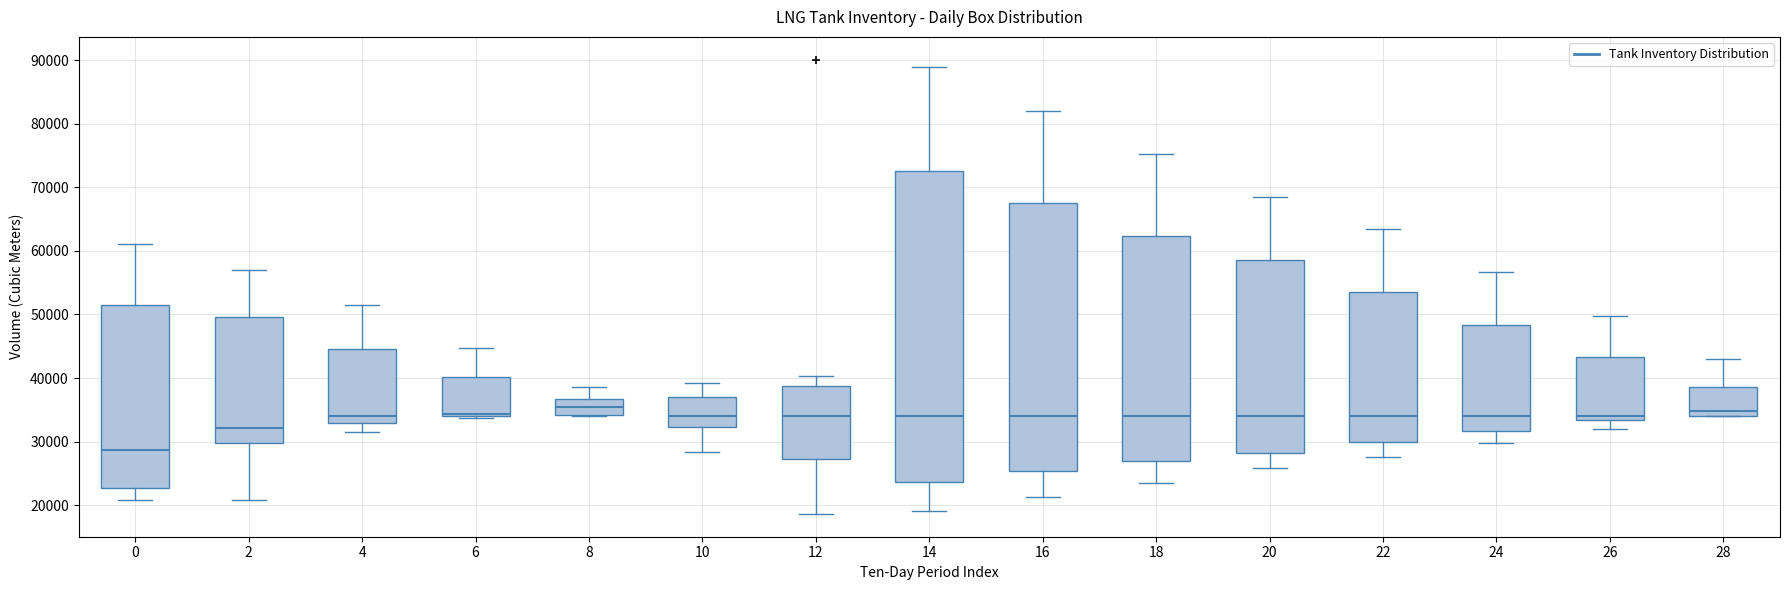

Reading left to right, transcribe this box plot: for each box, give where its median line is, the range the box spans, and where its two whiskers end, as read against the y-axis. The values are not printed on the chart, so give them approximately, as read against the axis.

0: median 29000, box 23000 to 52000, whiskers 21000 to 61000
2: median 32000, box 30000 to 50000, whiskers 21000 to 57000
4: median 34000, box 33000 to 45000, whiskers 31000 to 52000
6: median 34000 (just above the box's lower edge), box 34000 to 40000, whiskers 34000 to 45000
8: median 35000, box 34000 to 37000, whiskers 34000 (just below the box's lower edge) to 39000
10: median 34000, box 32000 to 37000, whiskers 28000 to 39000
12: median 34000, box 27000 to 39000, whiskers 19000 to 40000
14: median 34000, box 24000 to 73000, whiskers 19000 to 89000
16: median 34000, box 25000 to 67000, whiskers 21000 to 82000
18: median 34000, box 27000 to 62000, whiskers 24000 to 75000
20: median 34000, box 28000 to 59000, whiskers 26000 to 68000
22: median 34000, box 30000 to 54000, whiskers 28000 to 63000
24: median 34000, box 32000 to 48000, whiskers 30000 to 57000
26: median 34000, box 33000 to 43000, whiskers 32000 to 50000
28: median 35000, box 34000 to 39000, whiskers 34000 to 43000